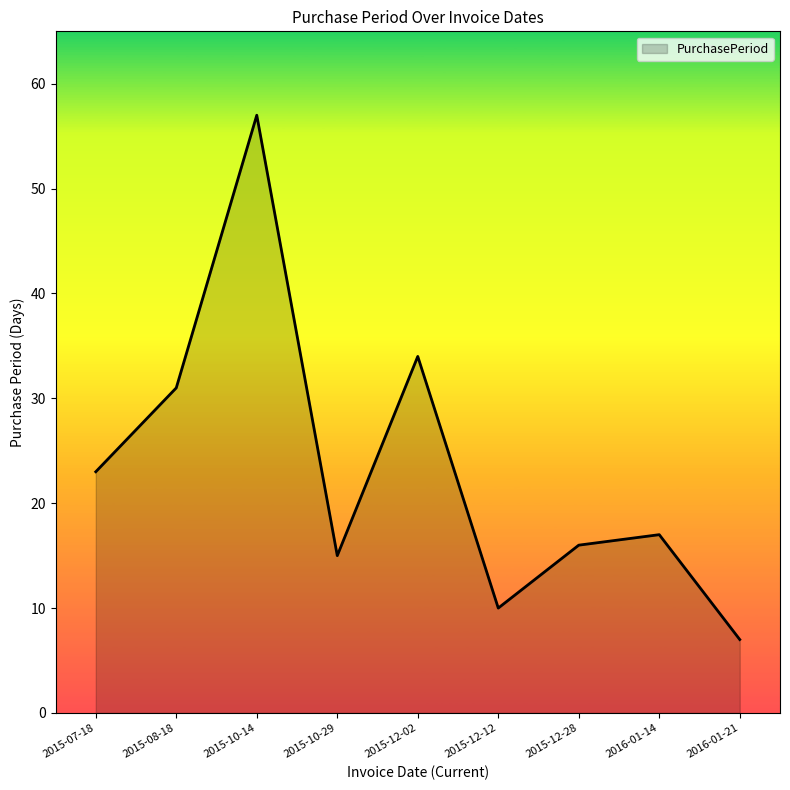

Does the chart have visible grid lines?

No